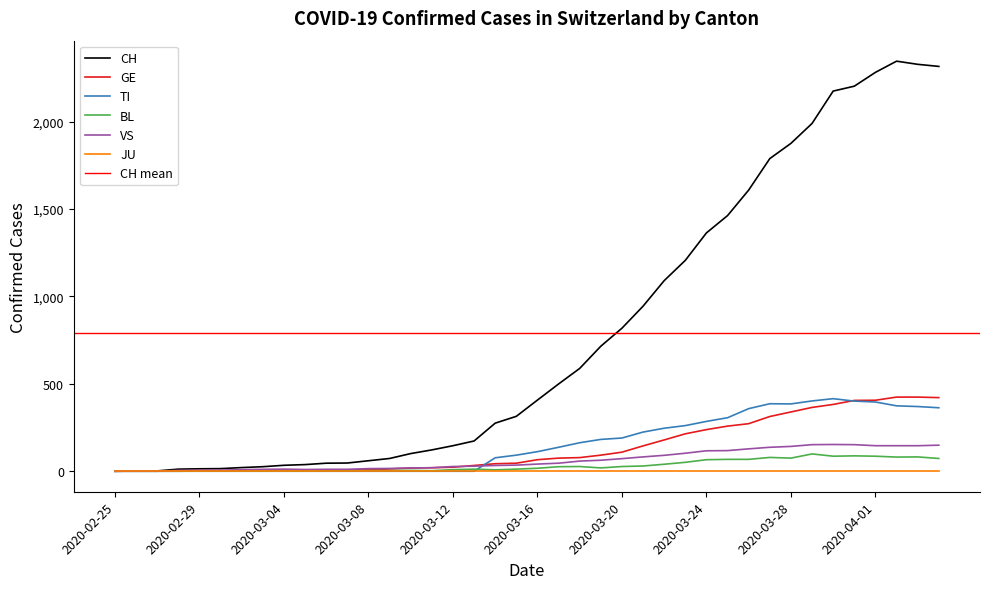

What position from the right is 2020-03-29?

7